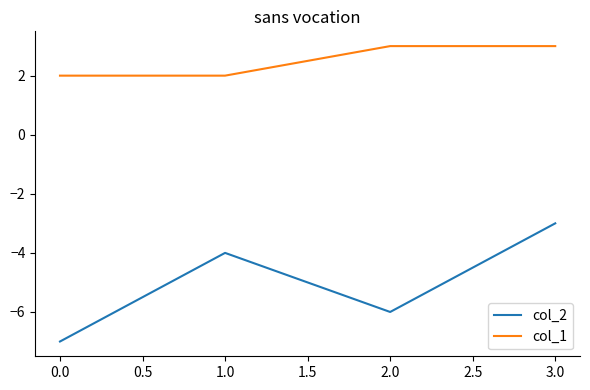

The col_2 series shows -3 at 3.0. True or false?

True